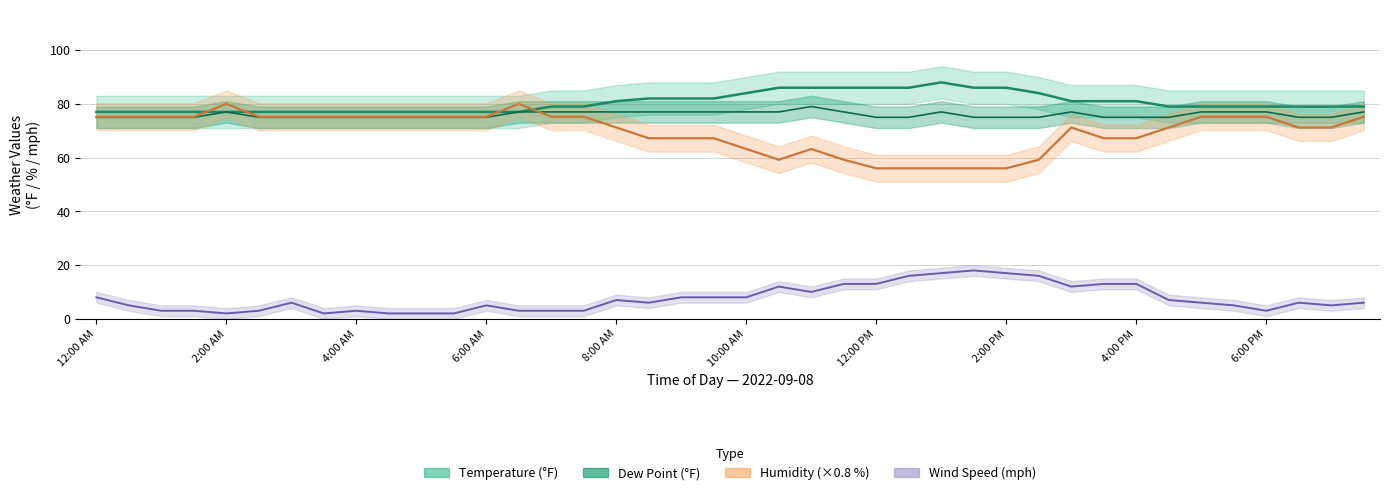

True or false: Dew Point and Wind Speed intersect in this chart.

False